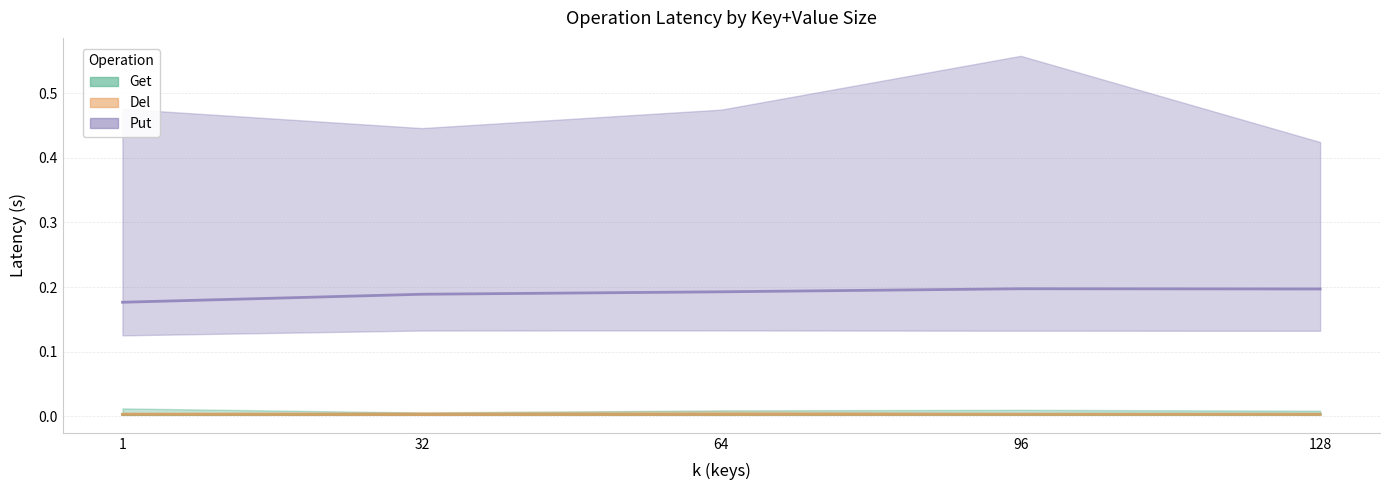

What is the value of the Put (mean) point at the 1st from the left?

0.2